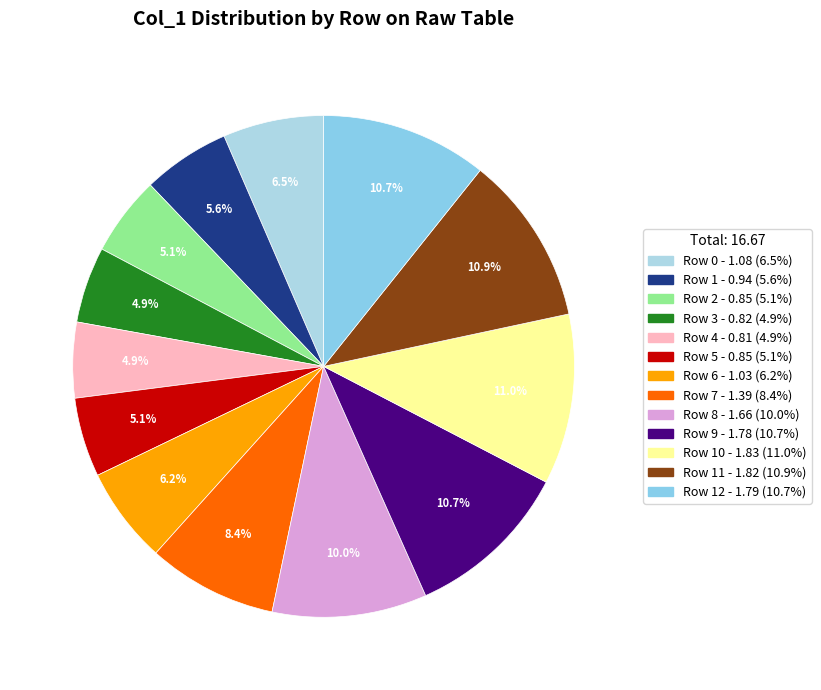

Rank the categories by value from highest to lowest.

Row 10, Row 11, Row 12, Row 9, Row 8, Row 7, Row 0, Row 6, Row 1, Row 2, Row 5, Row 3, Row 4